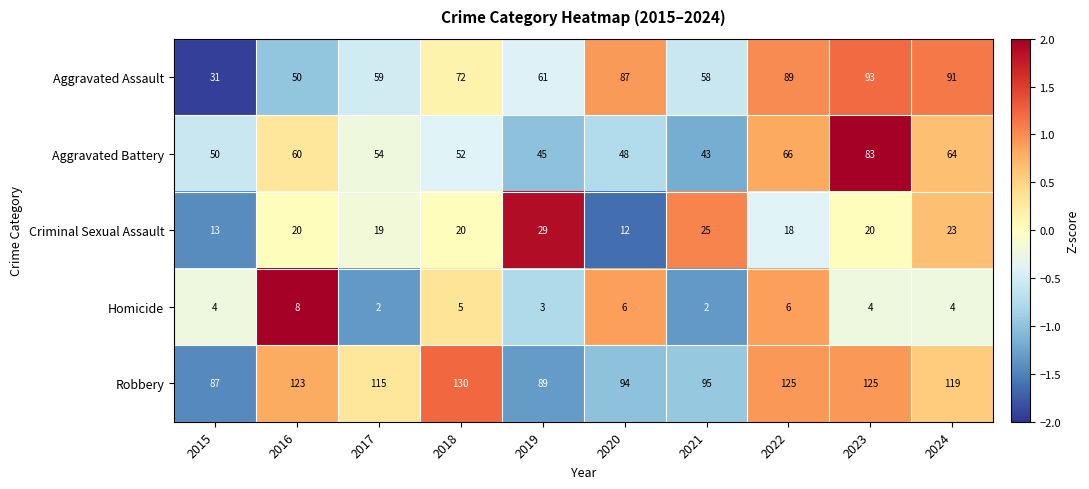

The value of Robbery at 2019 is 89. True or false?

True